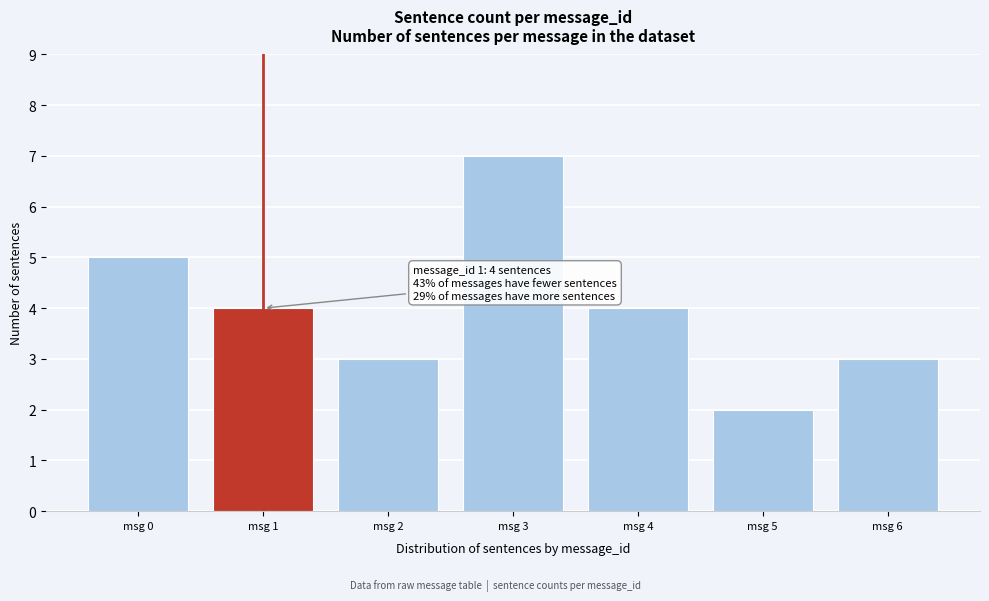

Reading right to left, extract all data points from this chart.

3	2	4	7	3	4	5